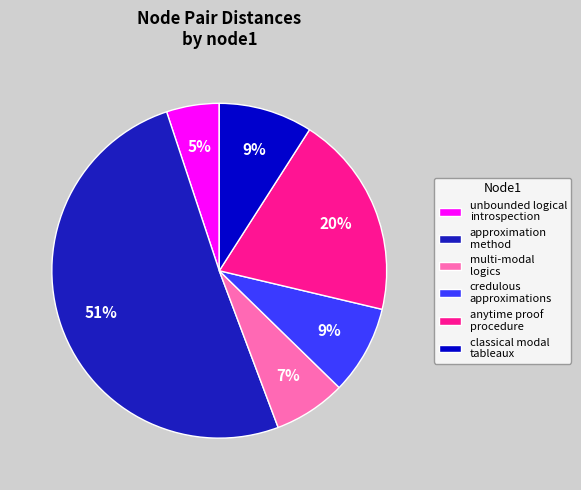

What percentage is the credulous approximations slice, to the nearest percent?

9%